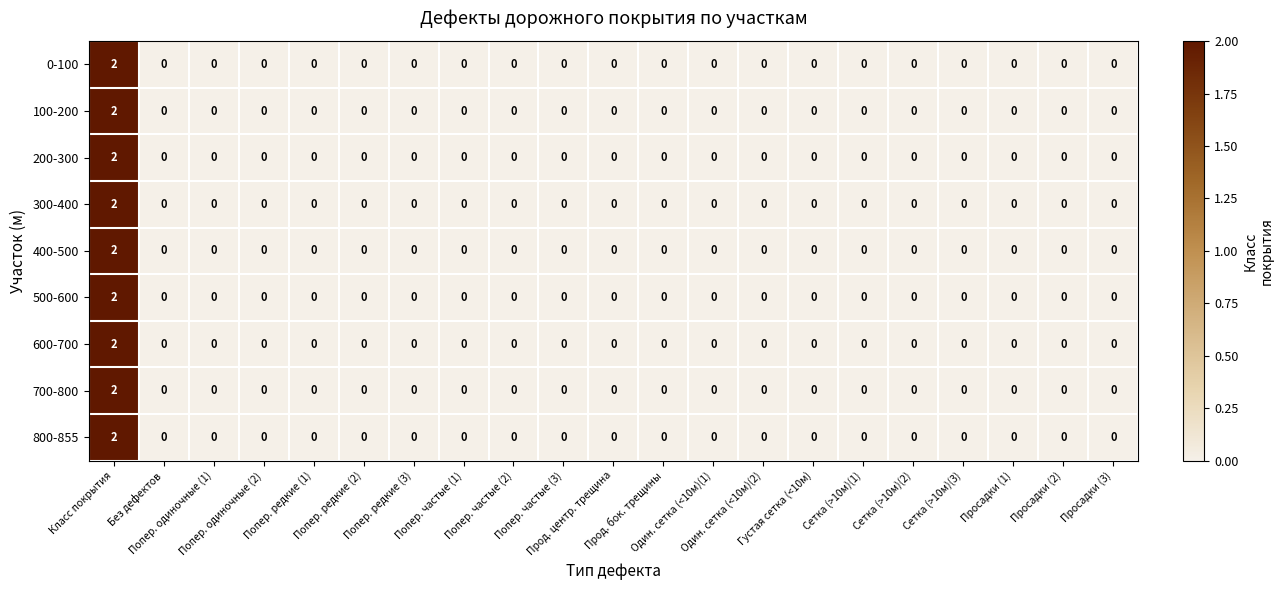

Count the 200-300 values in the range 0 to 1.

20